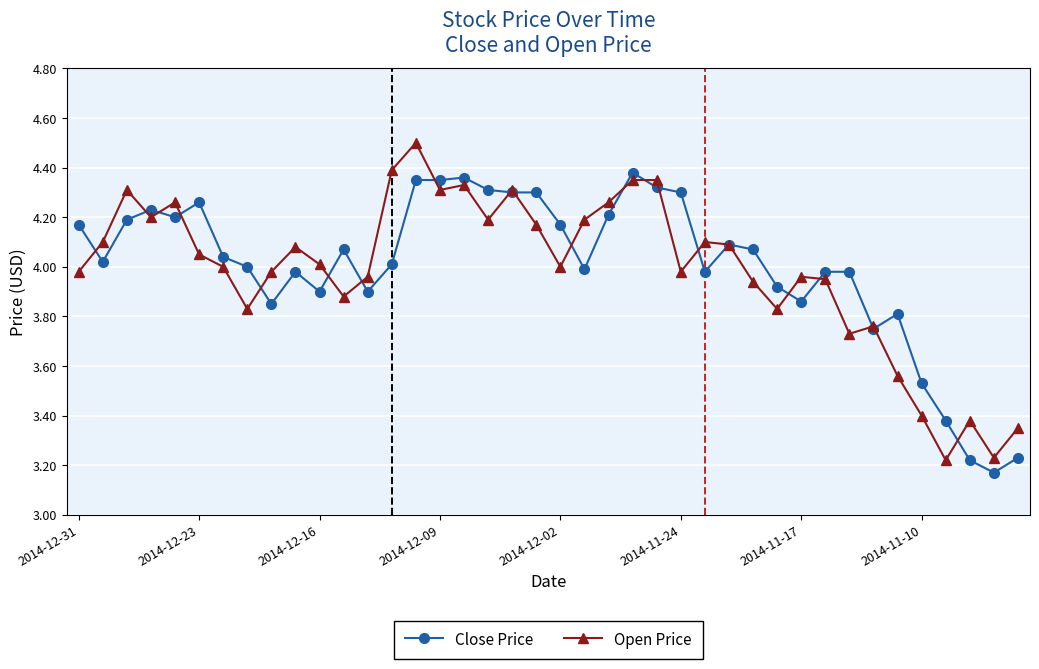

Rank the series by their maximum value, from lowest to highest.

Close Price, Open Price